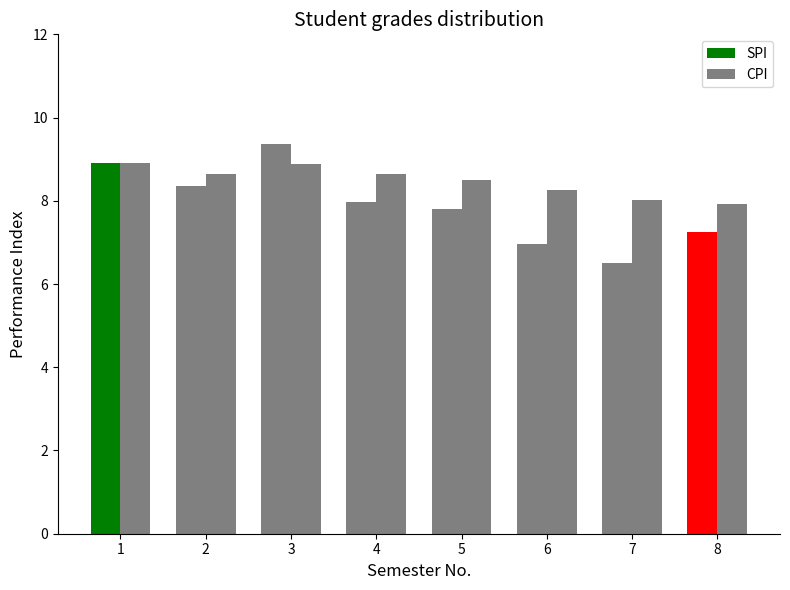

What is the total value across all series at 2?

17.0